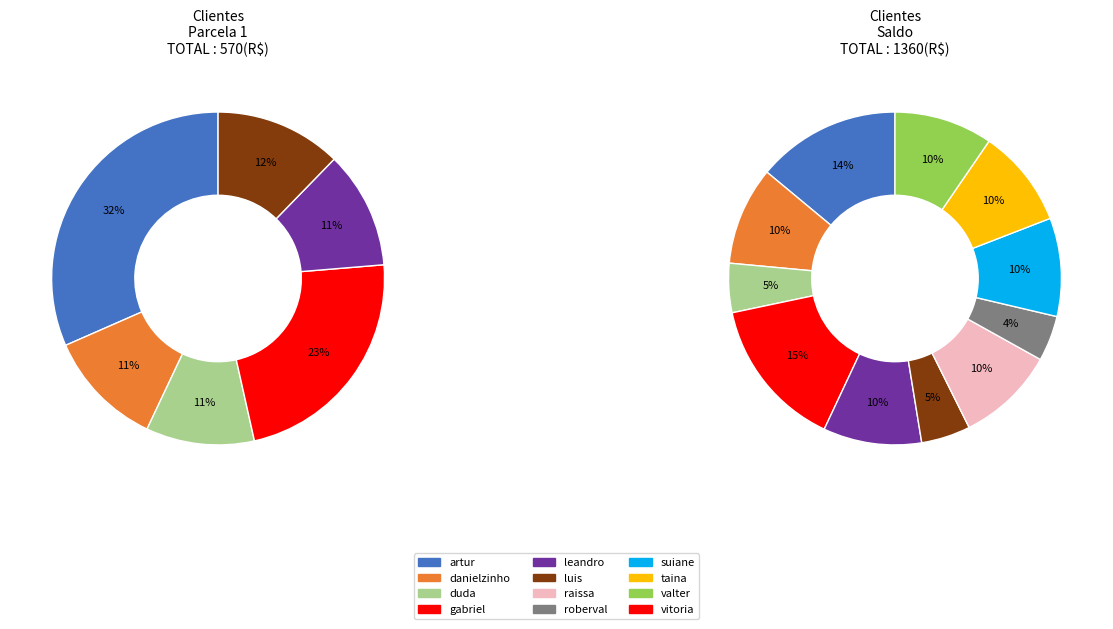

Does any single category account for the majority?

No